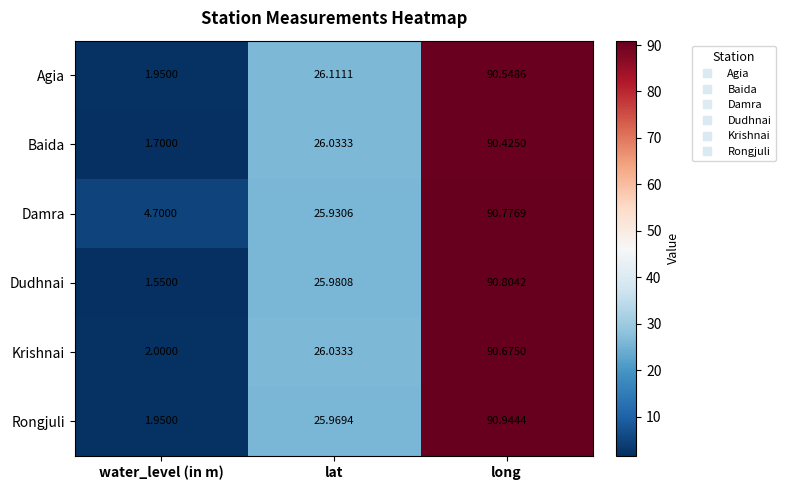

Which category has the highest value across all series?

long